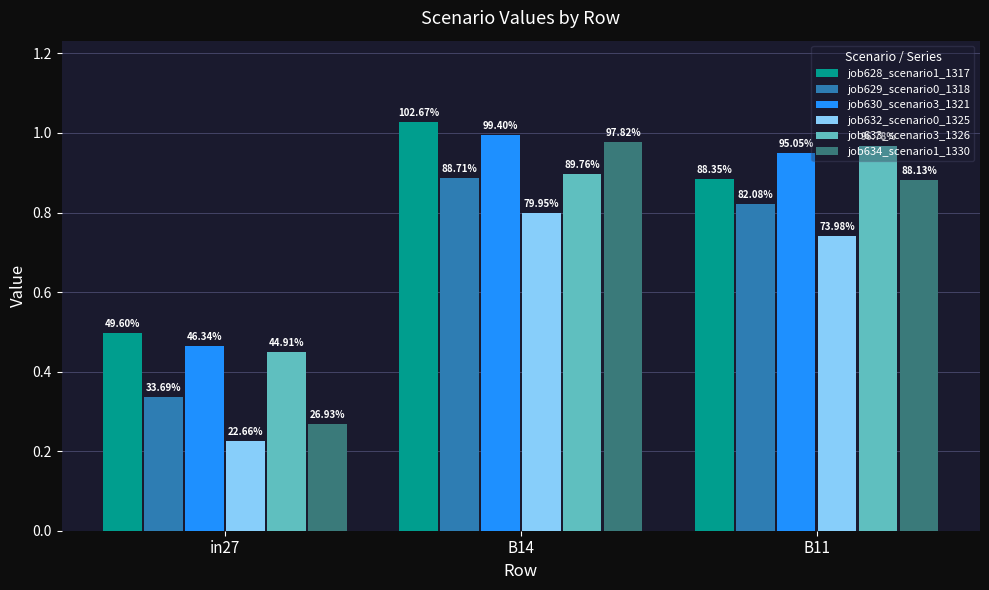

At which category is the sum across all series the highest?

B14